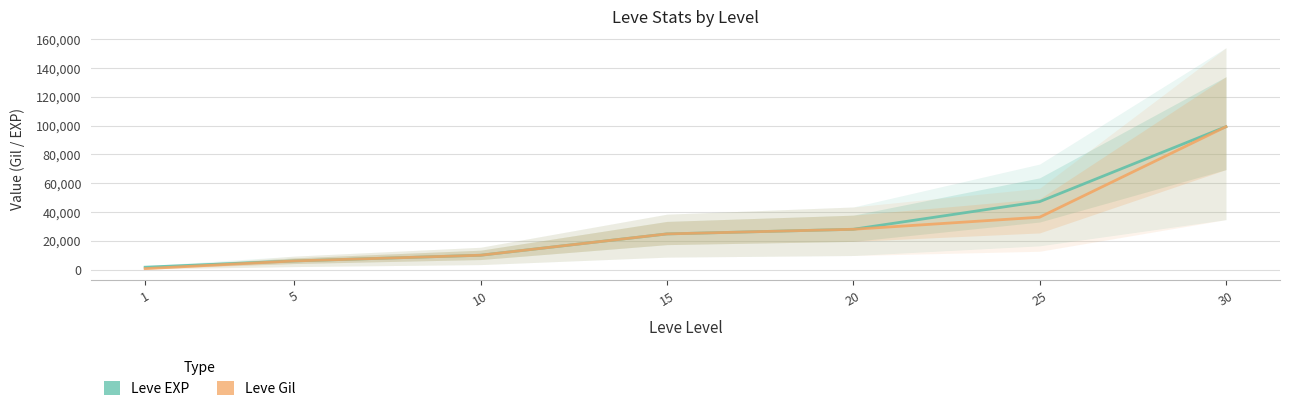

True or false: Leve Gil and Leve EXP intersect in this chart.

False